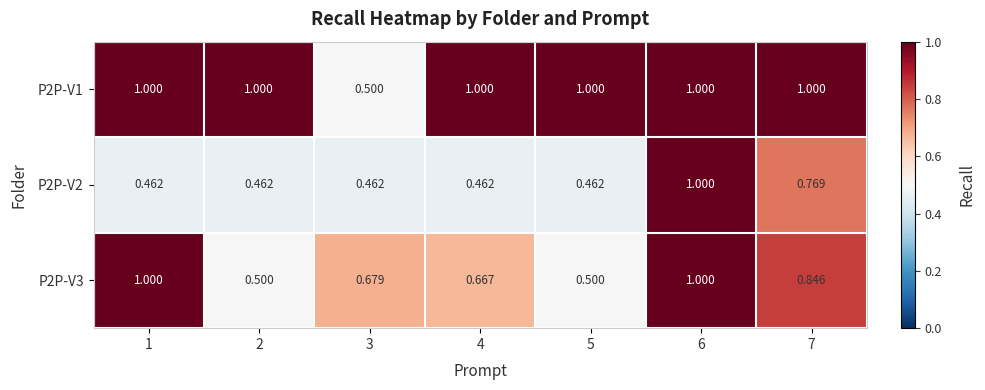

Is the value of P2P-V1 at 7 greater than the value of P2P-V2 at 3?

Yes